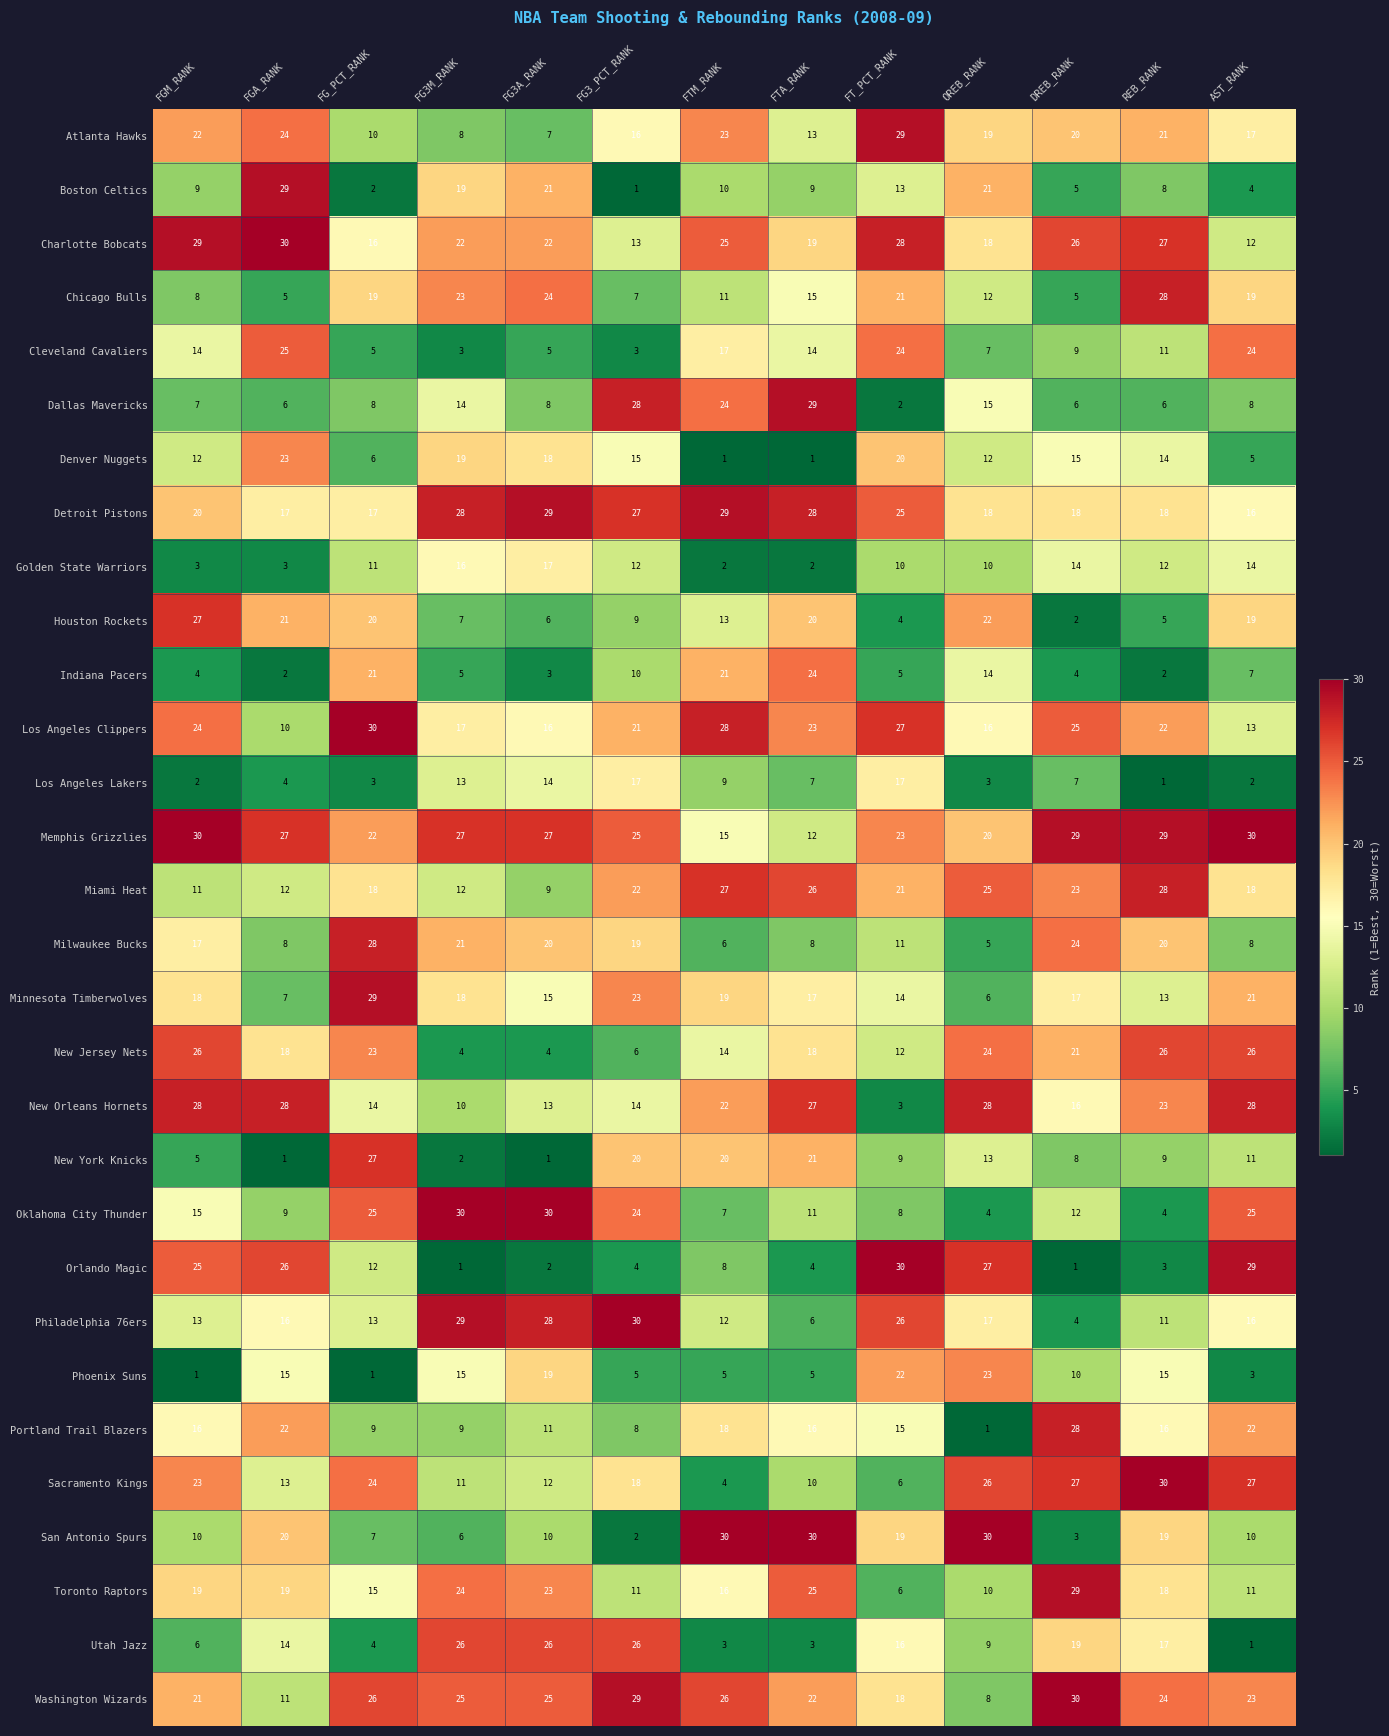

Read the Los Angeles Lakers value at FTA_RANK.

7